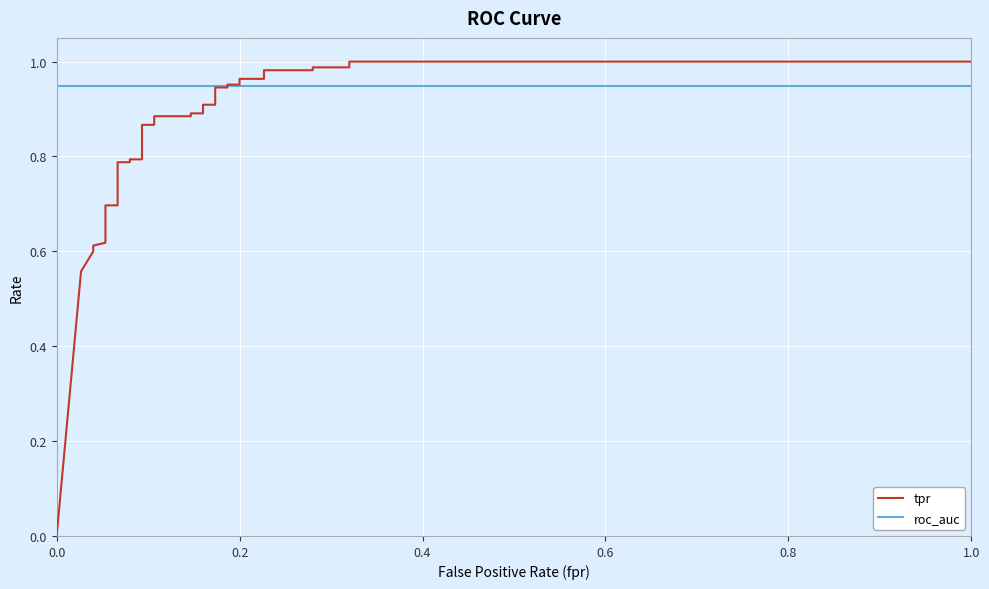

True or false: roc_auc has a value of 0.2 at 17.

False